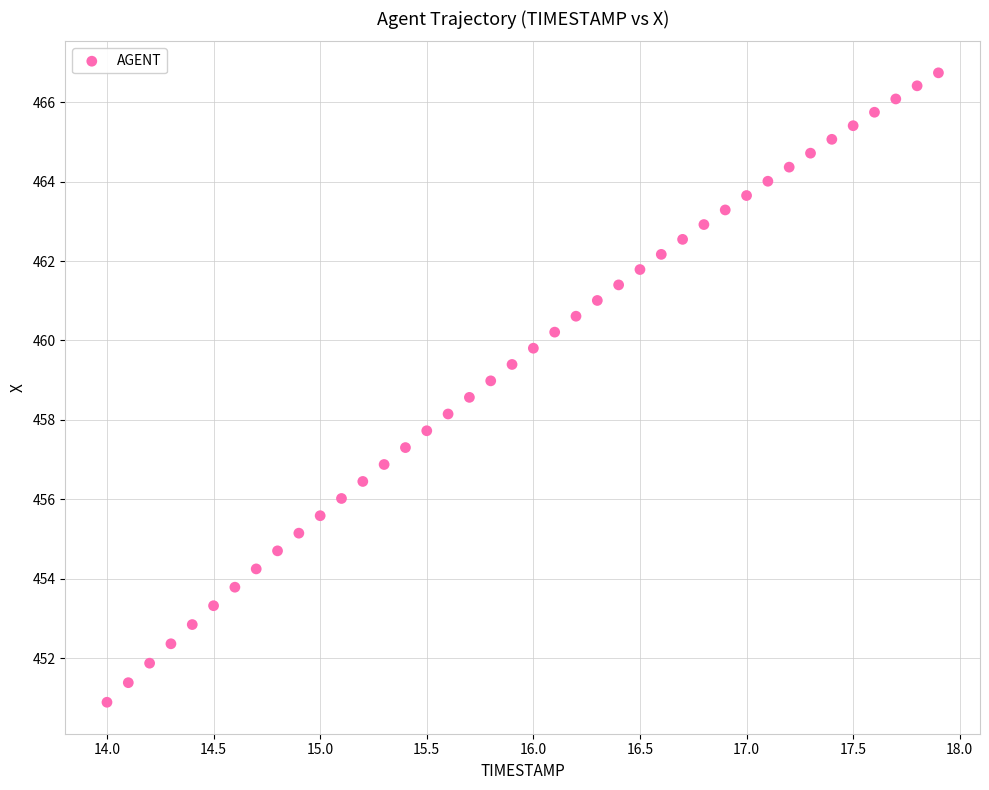

What is the range of Y values (max minus min)?

15.9